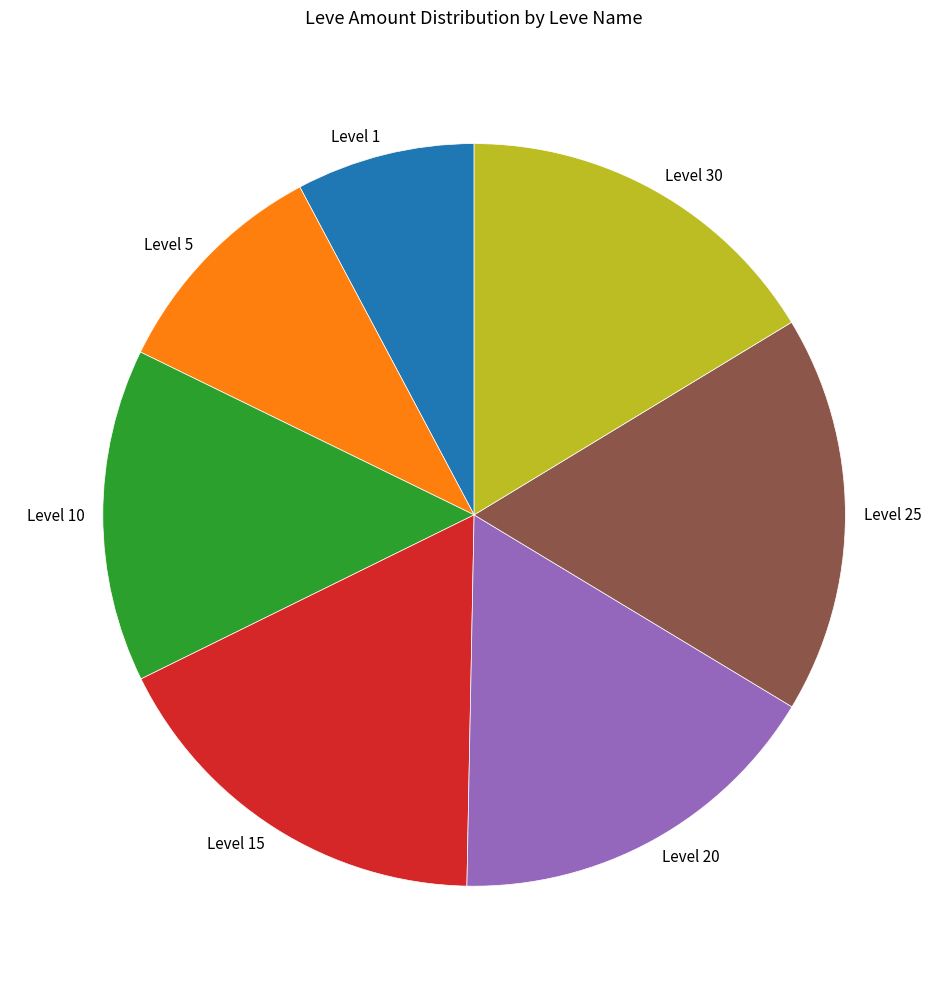

Which category has the smallest portion of the pie?

Level 1